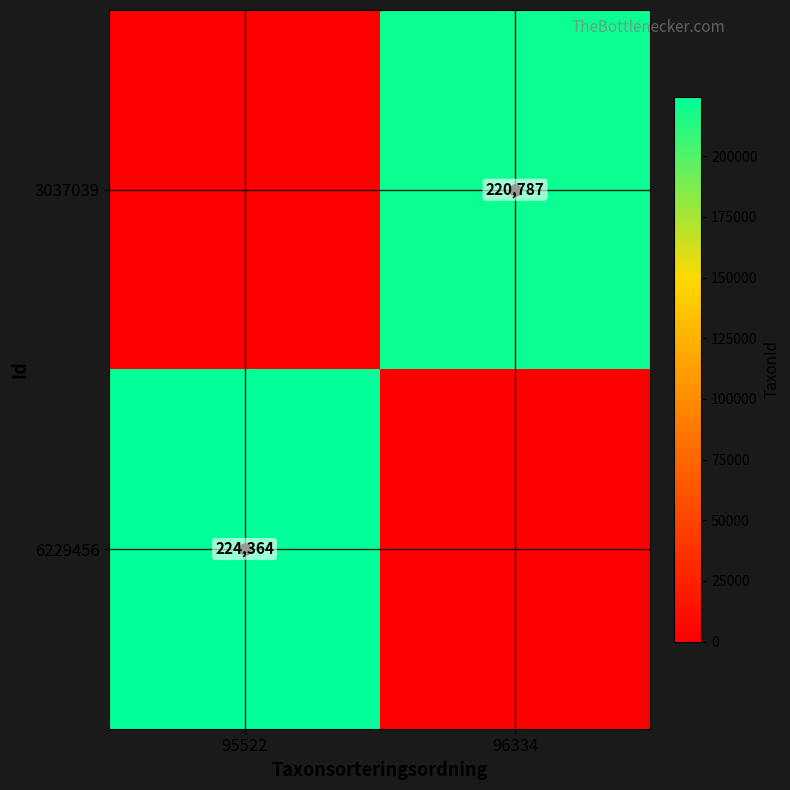

Is it true that 3037039 equals 220787 at 96334?

True